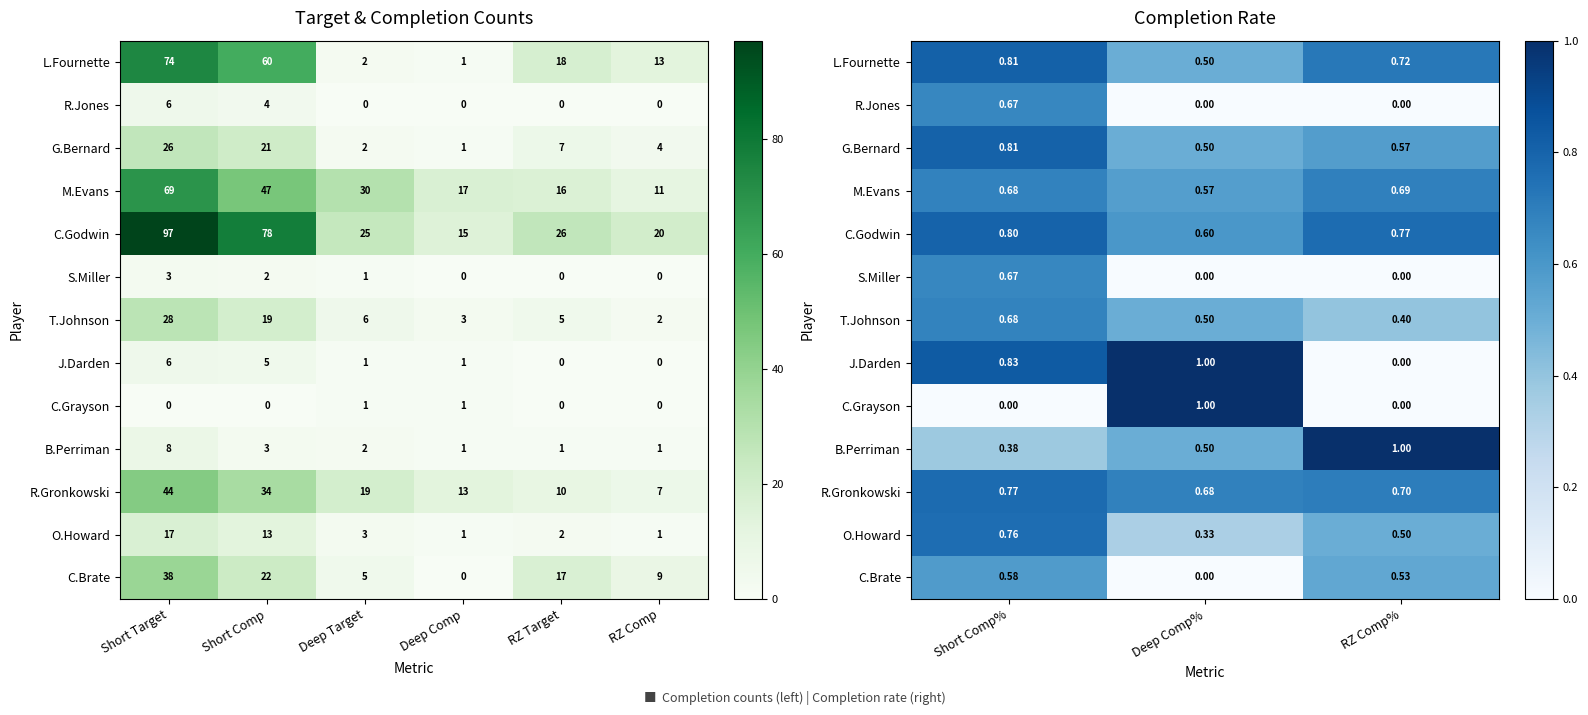

Which label corresponds to the smallest value in the chart?

Deep Comp%